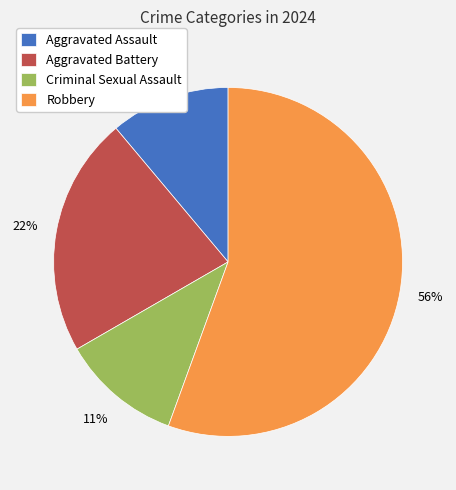

Do Robbery and Aggravated Assault together represent more than half of the pie?

Yes